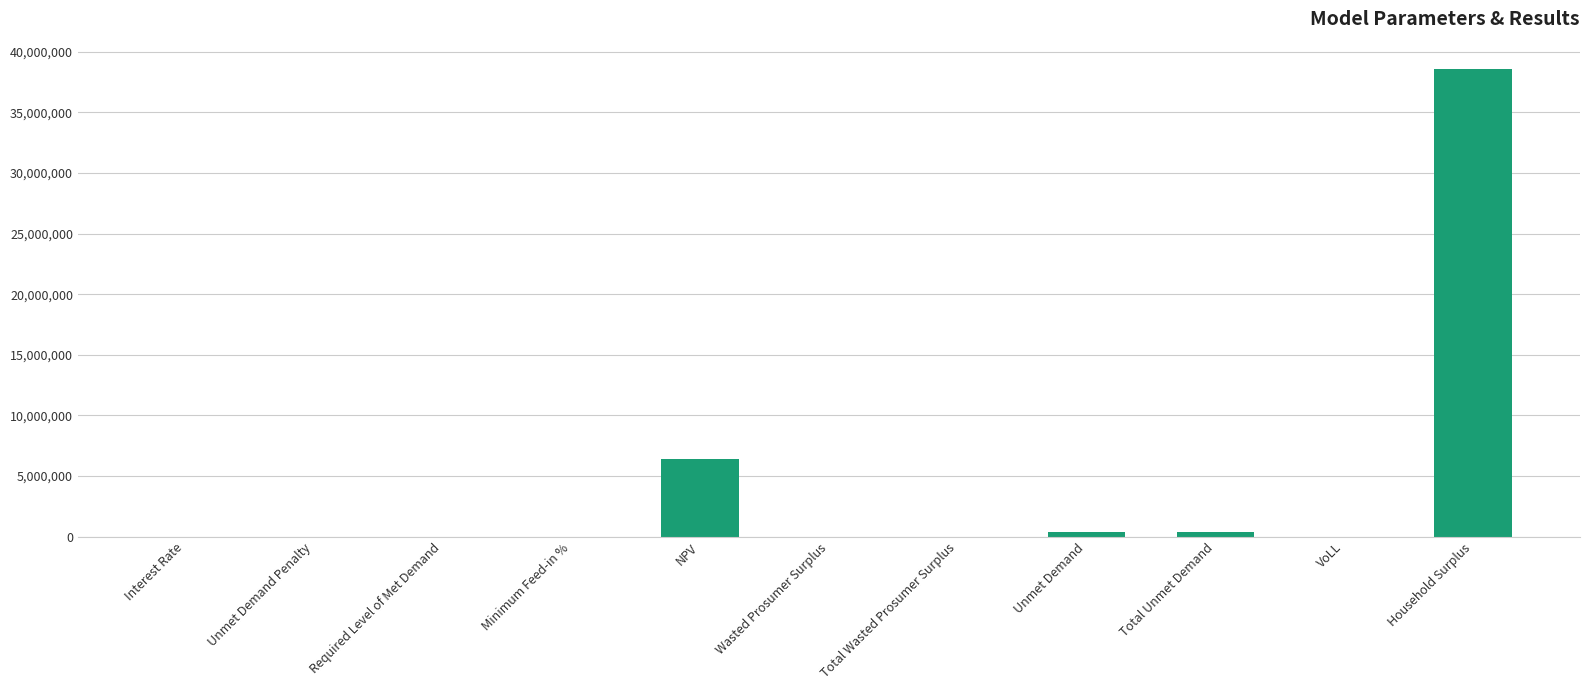

What is the maximum value shown in the chart?

38573386.0